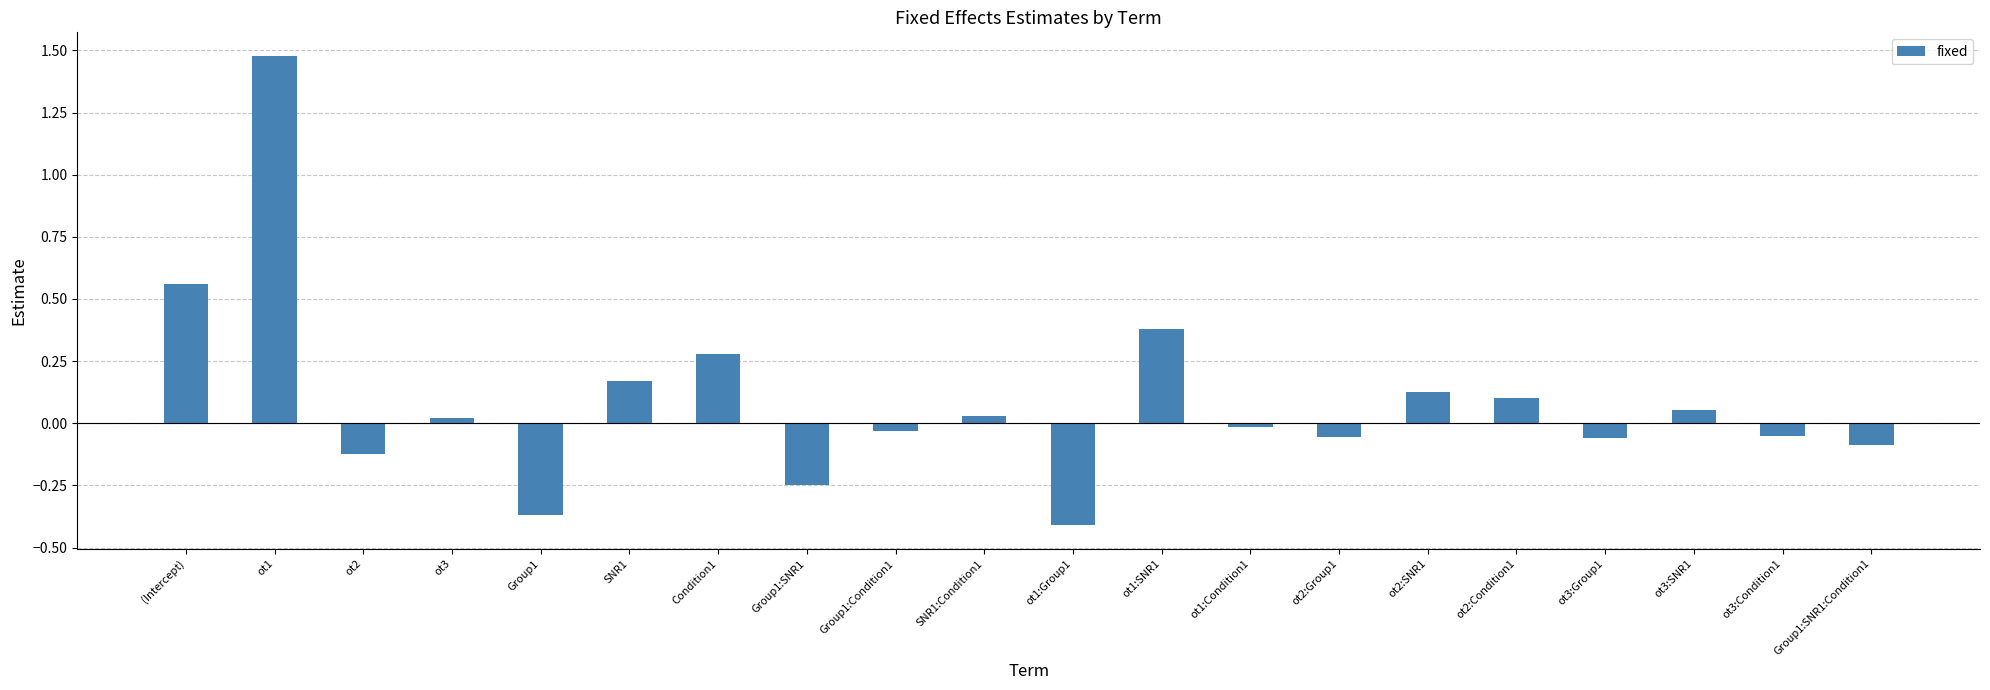

Count the number of categories in the chart.

20